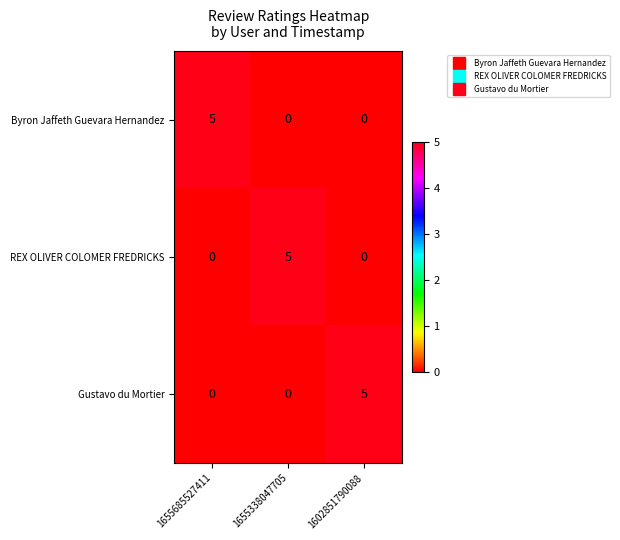

What is the spread (max minus min) of values at 1655685527411?

5